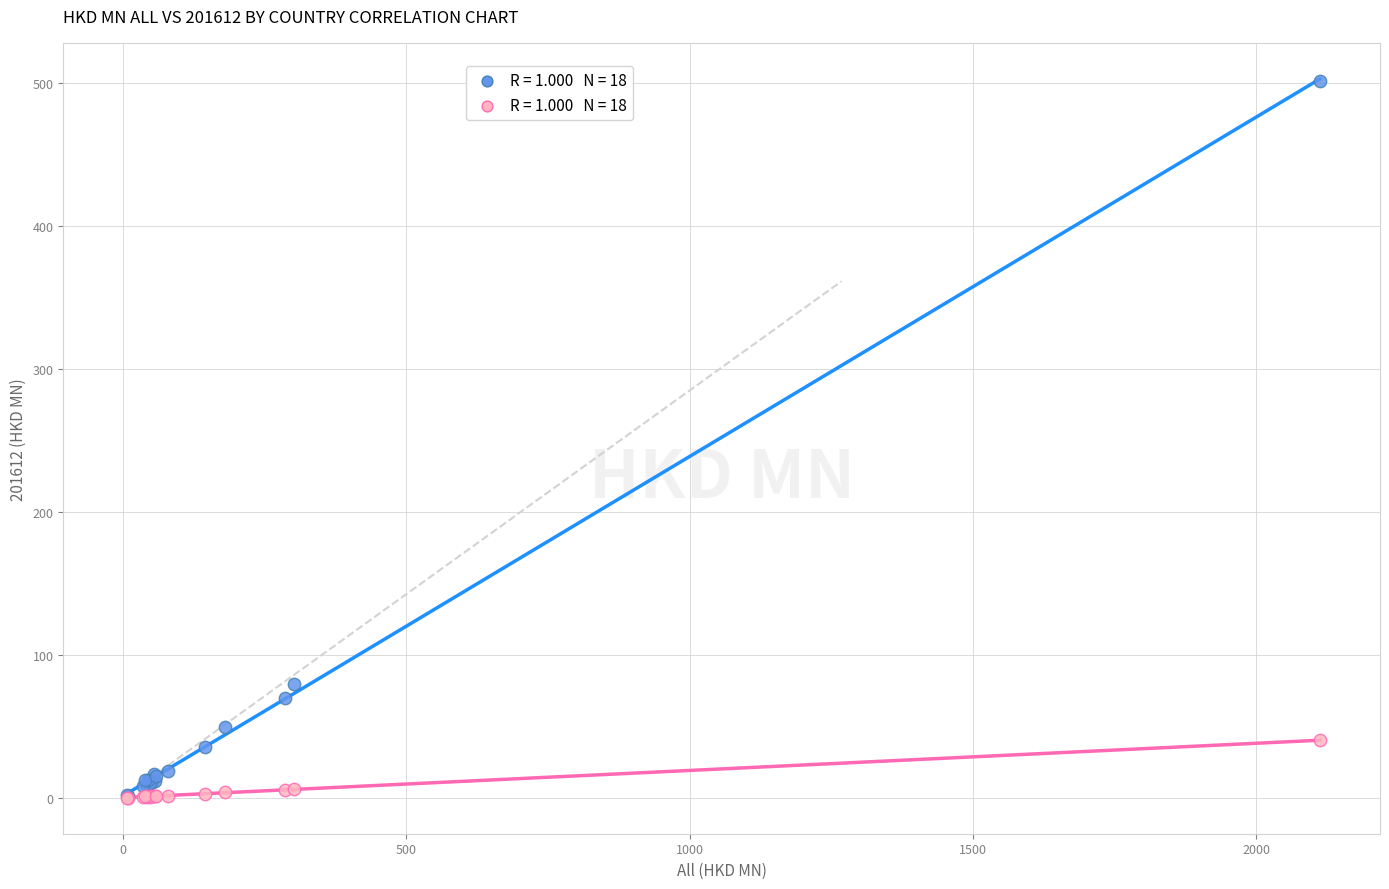

Across all series, what Y value is closest to 250?

79.3